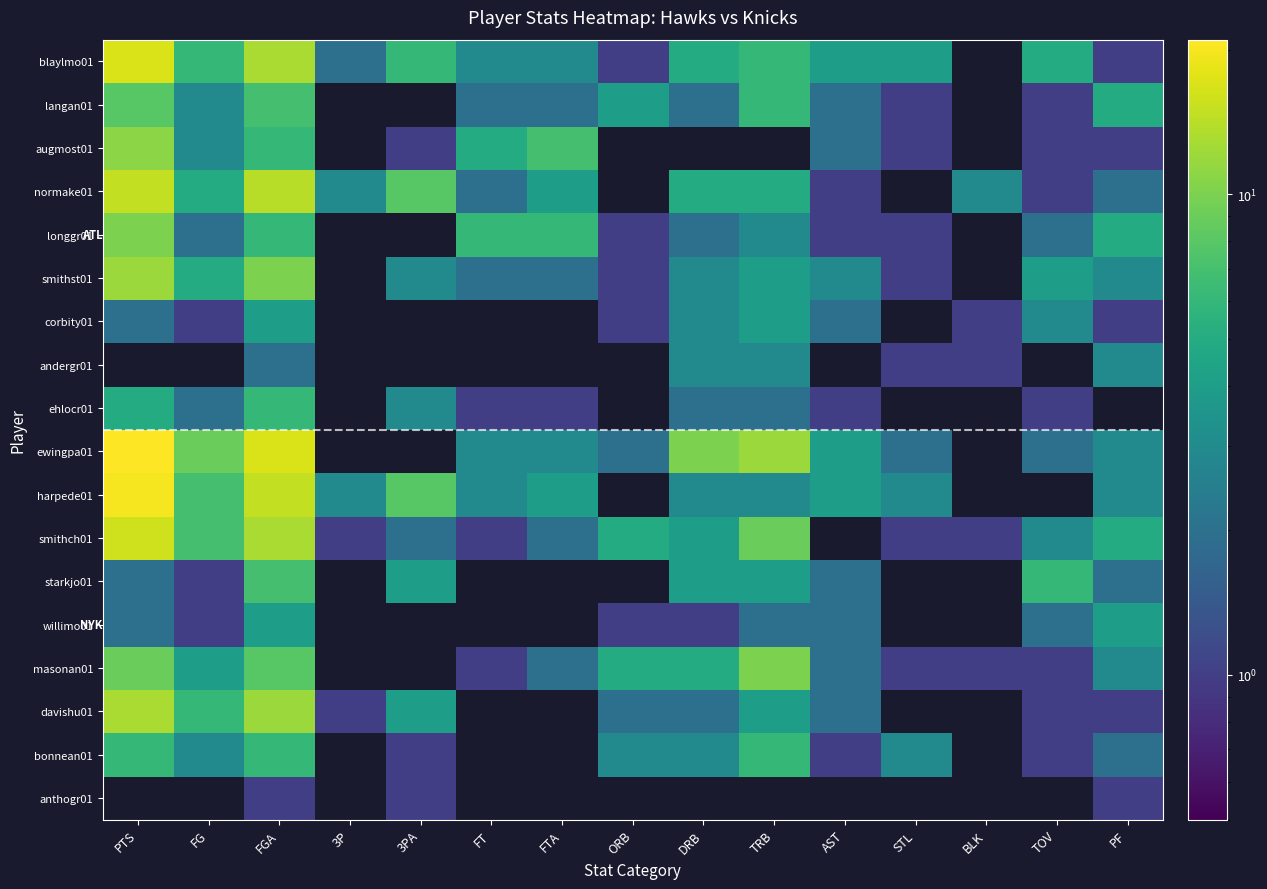

Which category has the lowest value across all series?

BLK